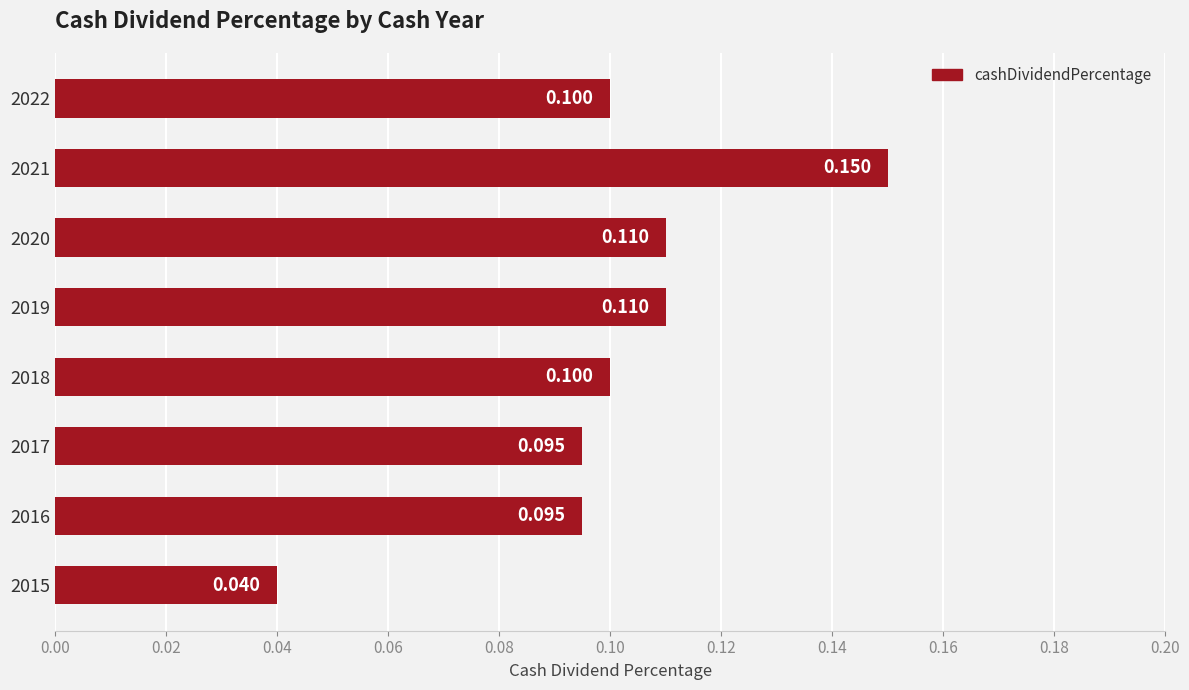

How many bars are there in total?

8